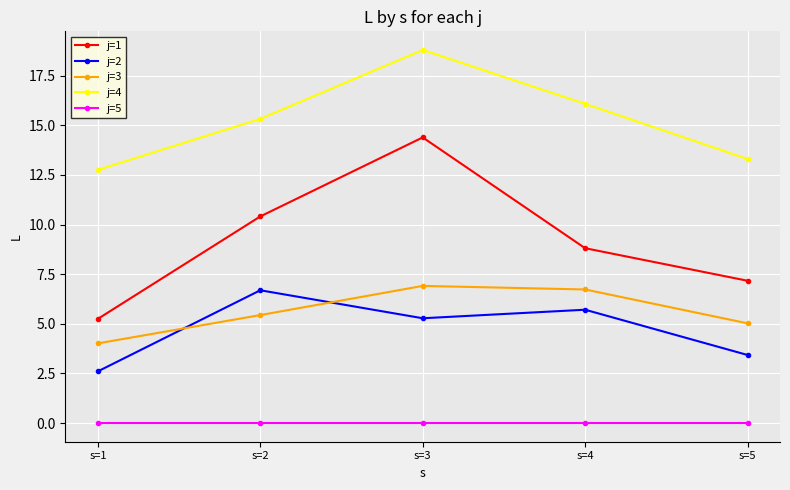

The value of j=2 at s=1 is 2.6. True or false?

True